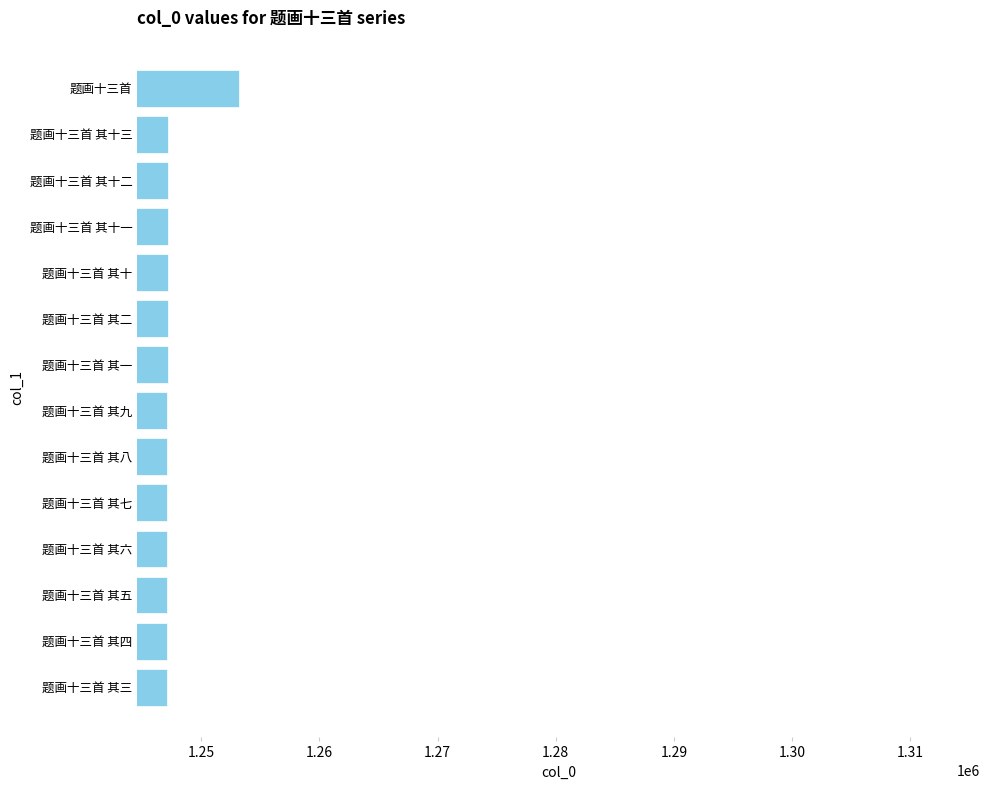

What is the difference between the maximum and minimum values?

6148